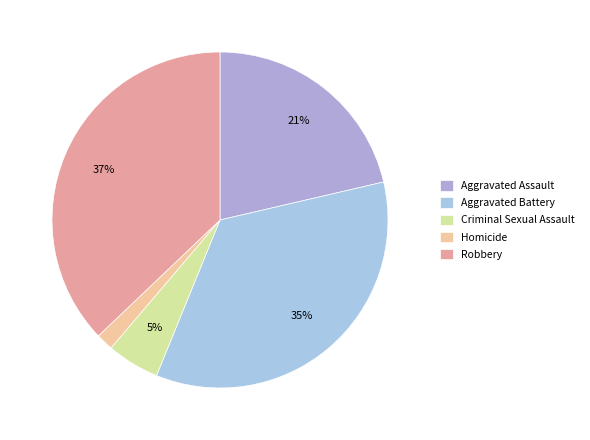

To the nearest percent, what is the combined percentage of Criminal Sexual Assault and Homicide?

7%